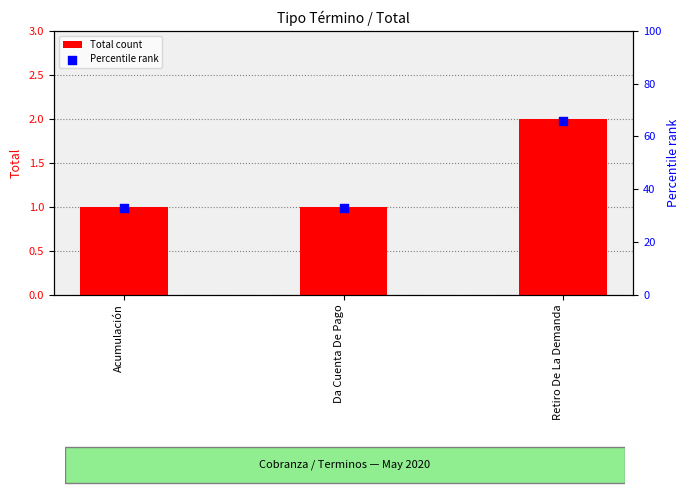

Which series has the largest total across all categories?

Percentile rank